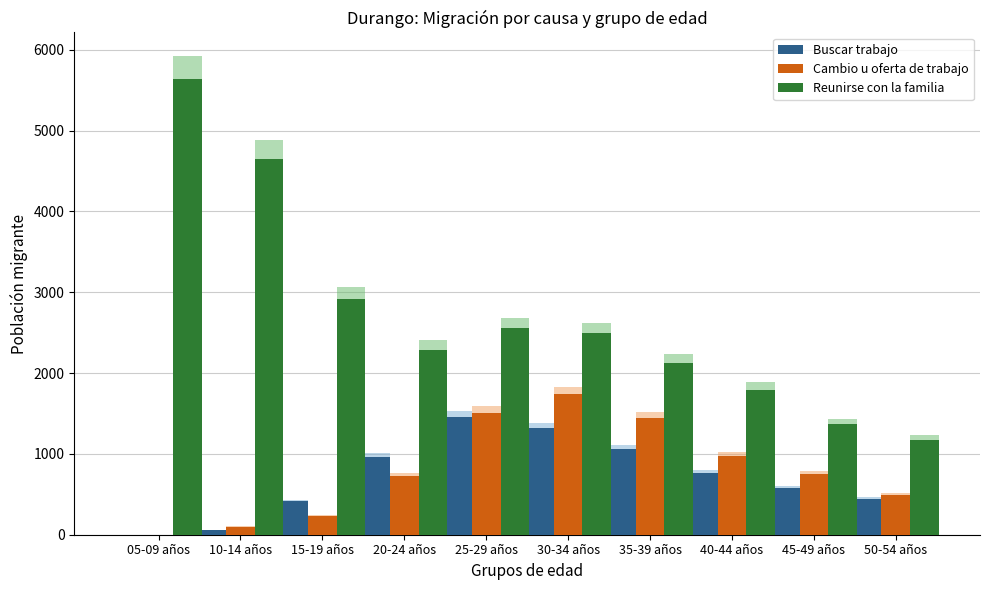

How many data points does each series have?

10